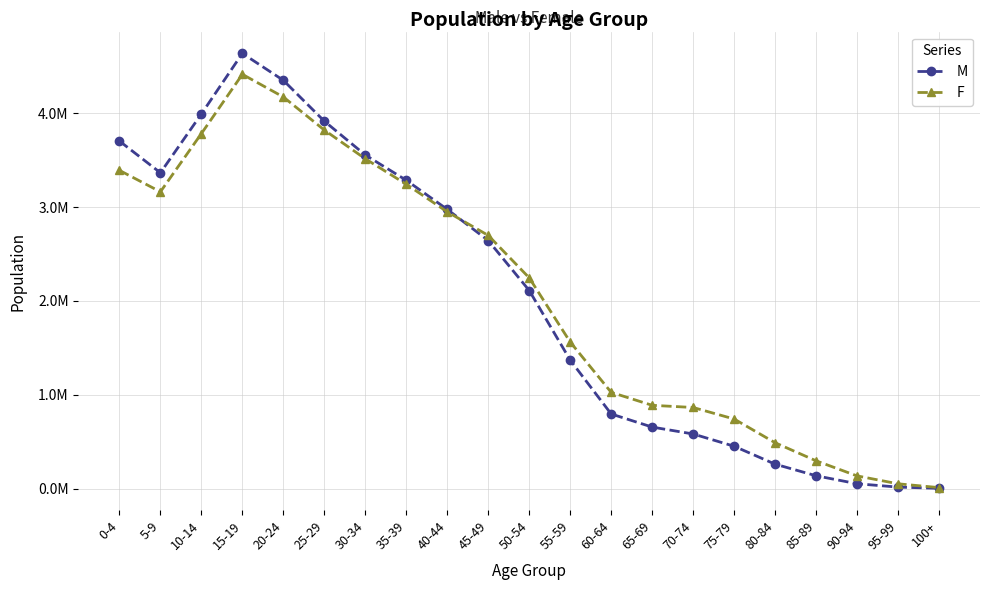

Is the value of M at 40-44 greater than the value of F at 30-34?

No